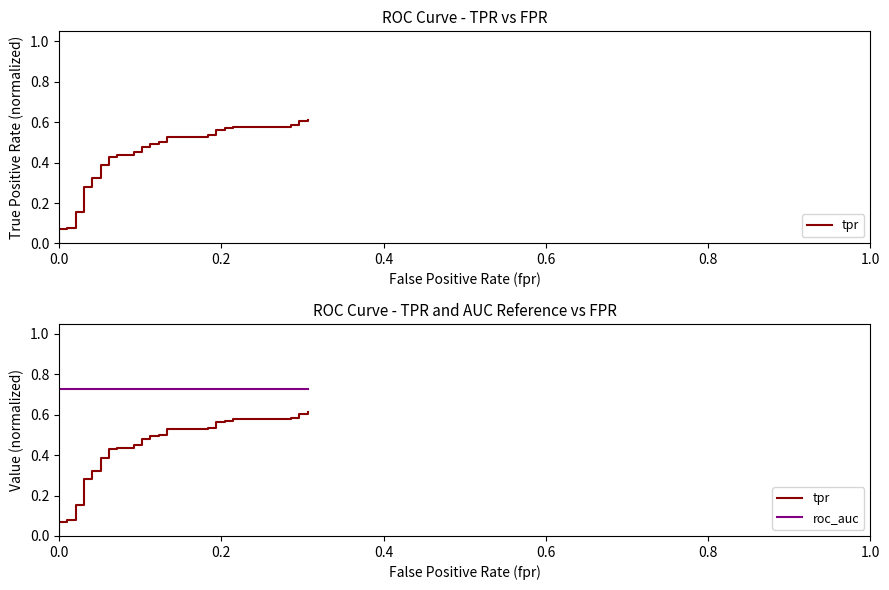

Is this an area chart (filled region under the line)?

No